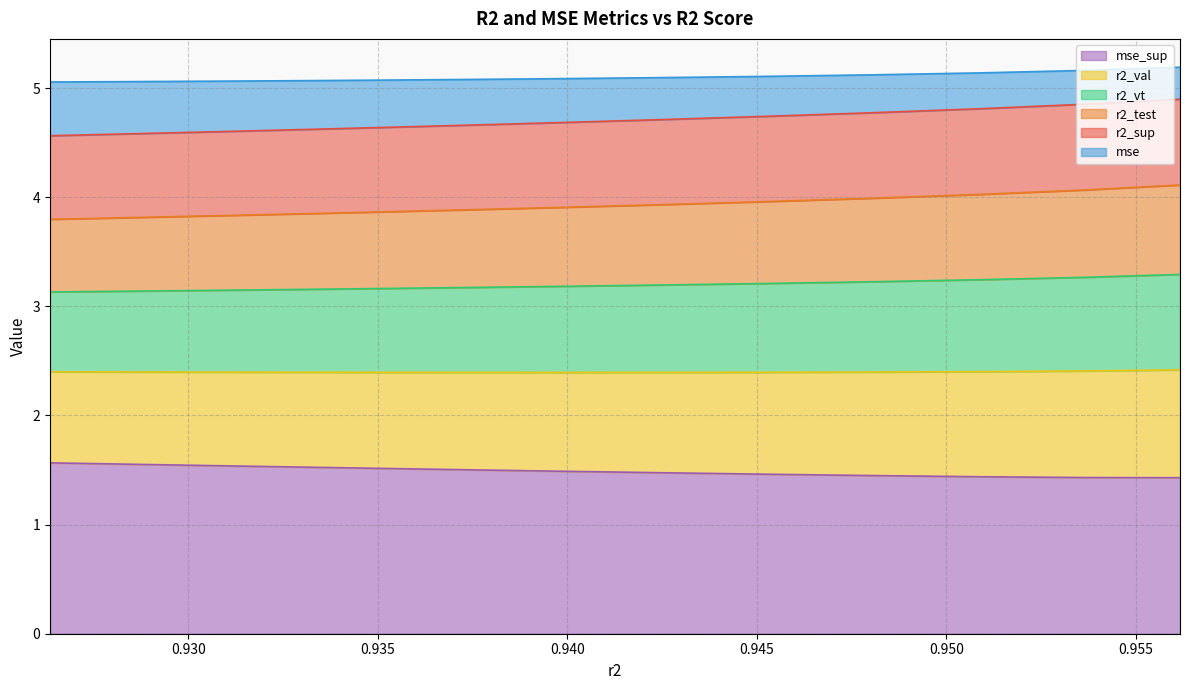

Is the value of r2_sup at 0.9425776187348625 greater than the value of r2_vt at 0.929472613630654?

No